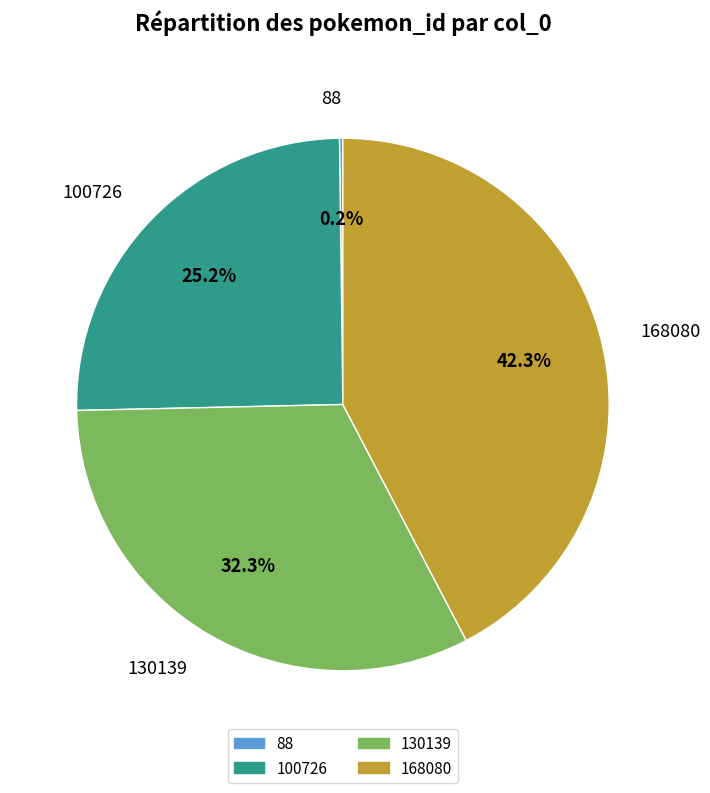

What is the largest slice in the pie chart?

168080